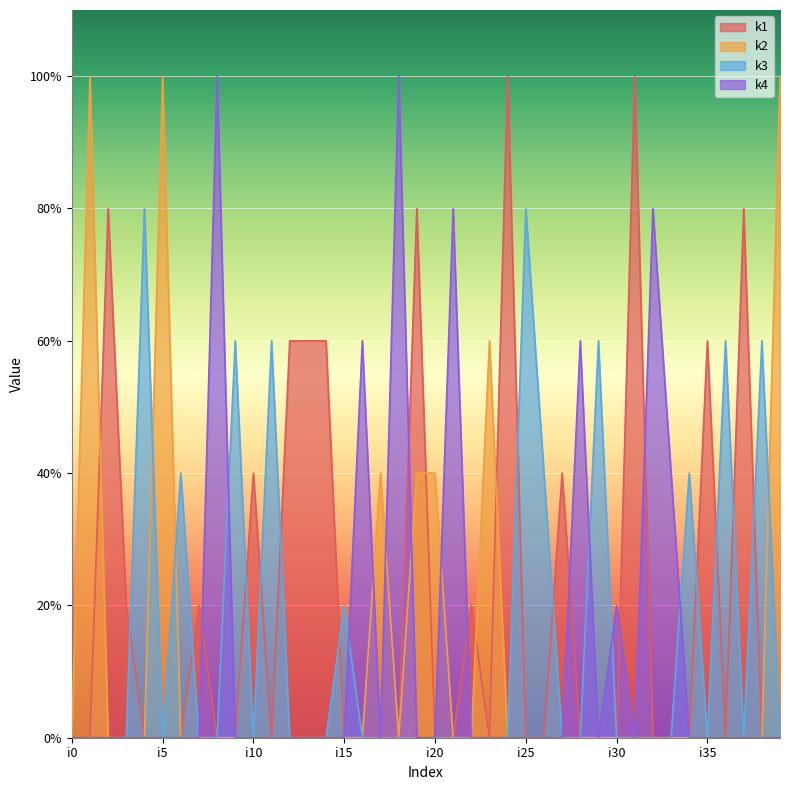

What is the difference between the highest and lowest values at i6?

2